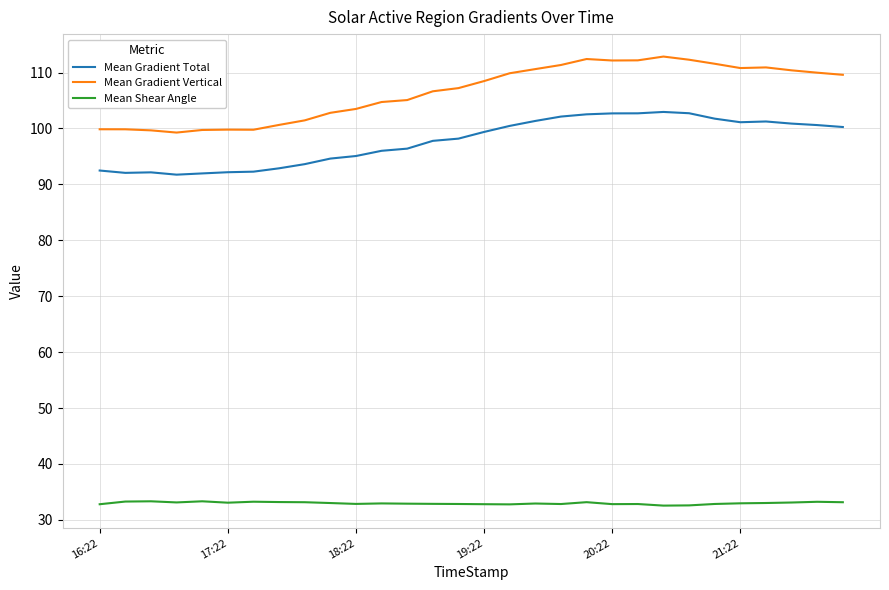

Which series has the largest total across all categories?

Mean Gradient Vertical